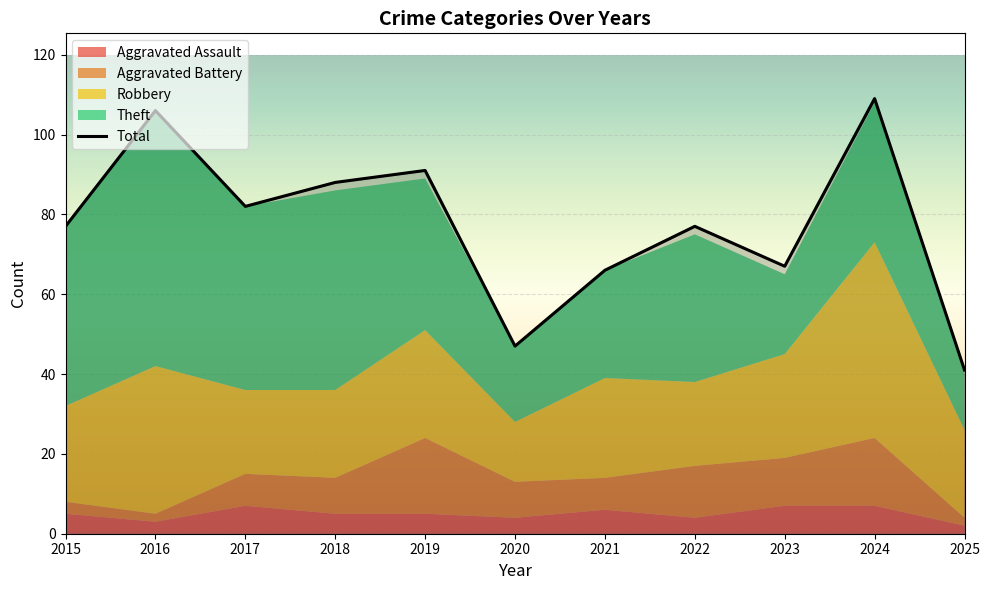

True or false: the data shows 77 at 2015.

True